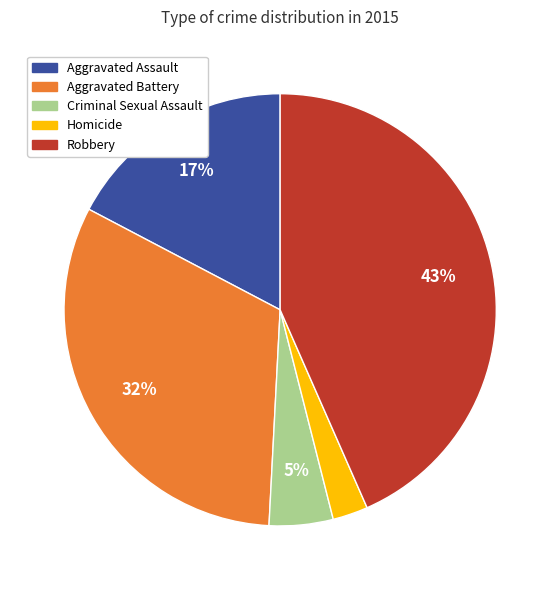

Which slice is the smallest?

Homicide